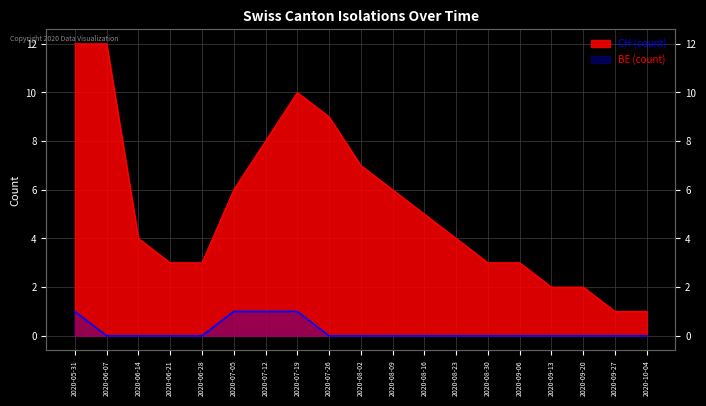

What is the approximate value of CH at 2020-08-23?

4